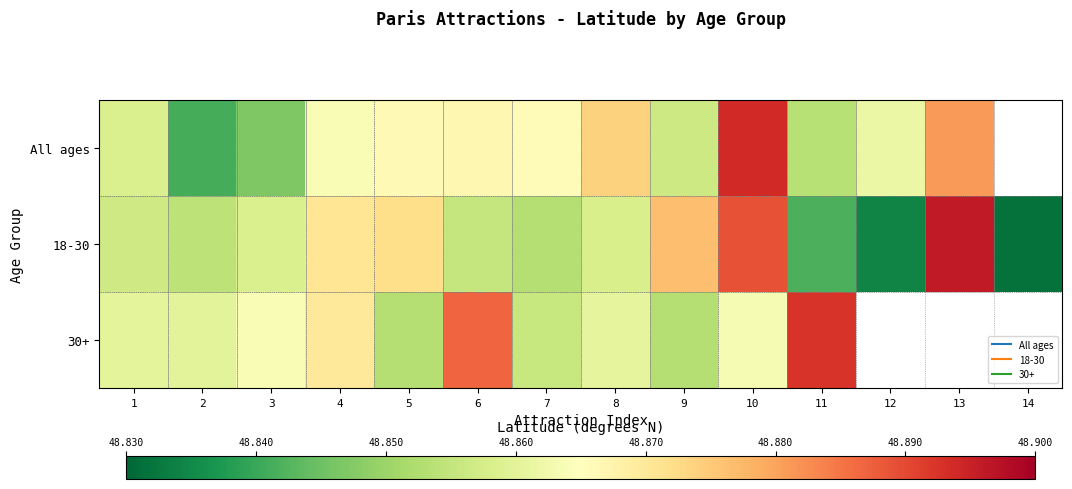

What is the sum of the 18-30 values at 10 and 4?

97.8